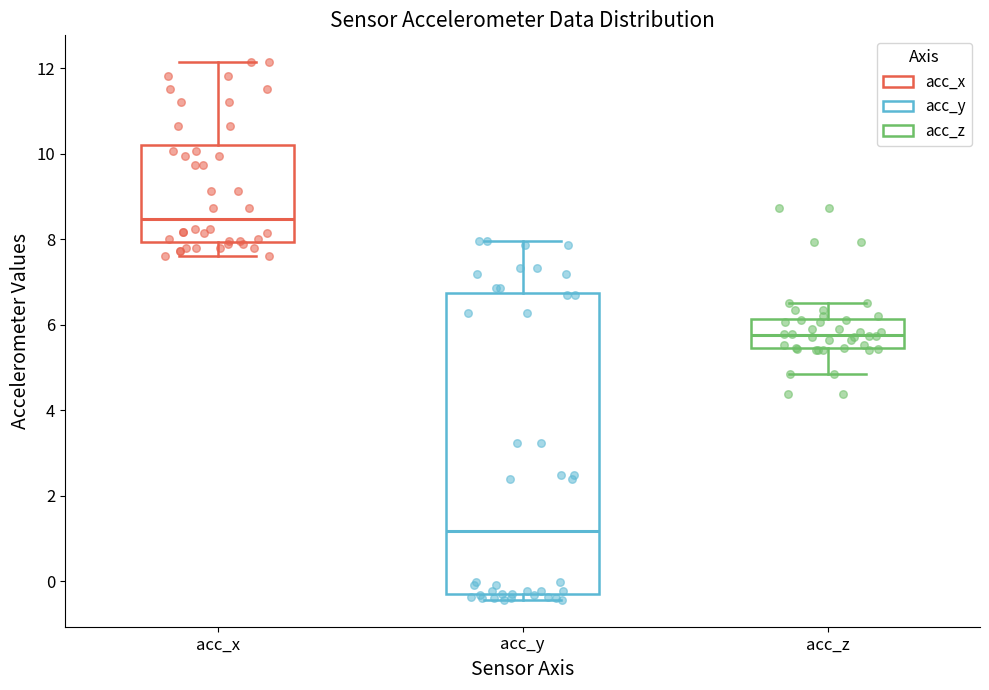

Comparing the boxes themselves (not the whiskers), which one is the tallest?

acc_y